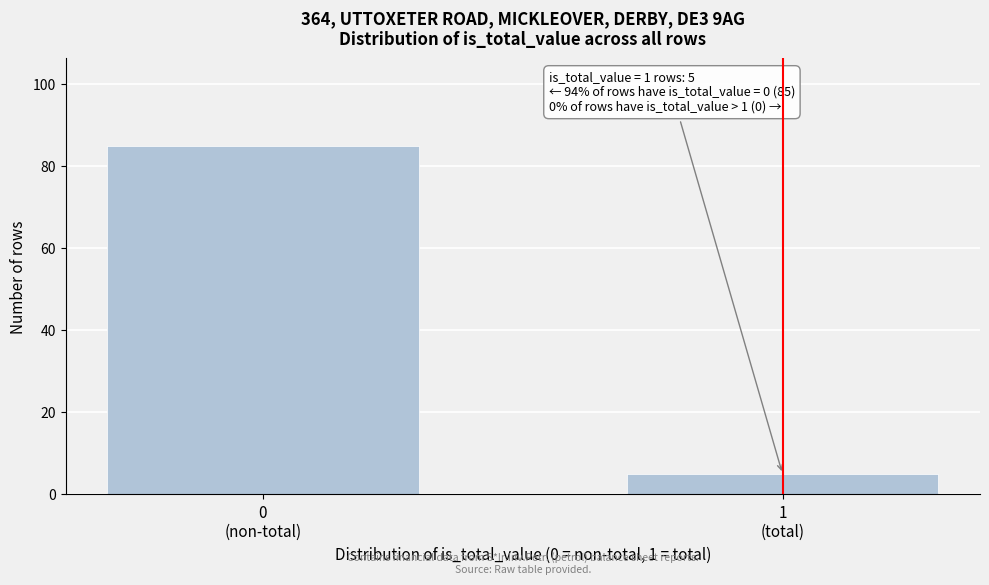

Reading left to right, list all the values displayed in this chart.

85	5